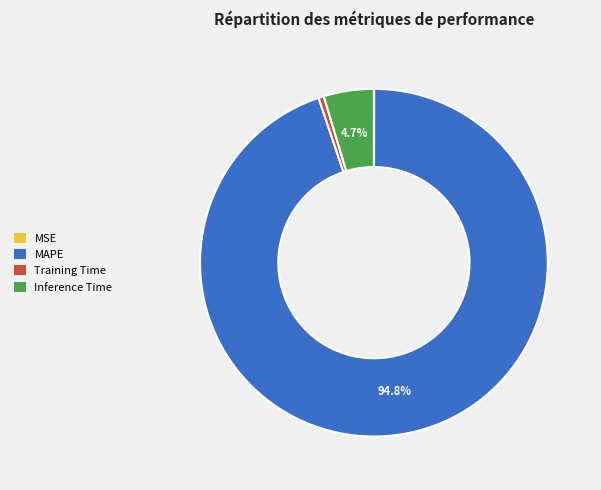

The Inference Time slice represents 15% of the pie. True or false?

False